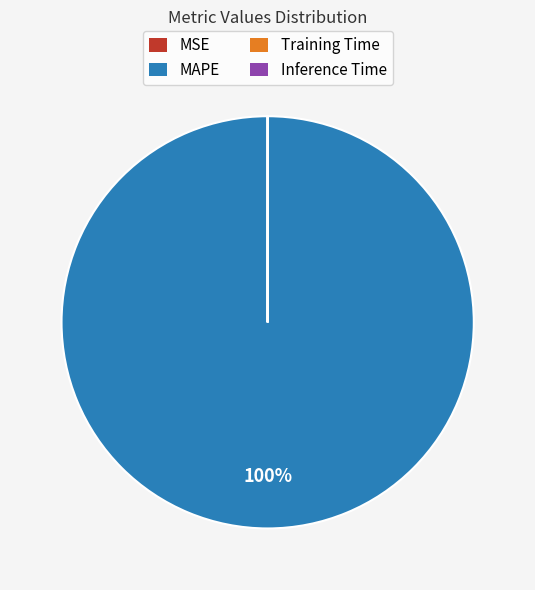

The MAPE slice represents 100% of the pie. True or false?

True